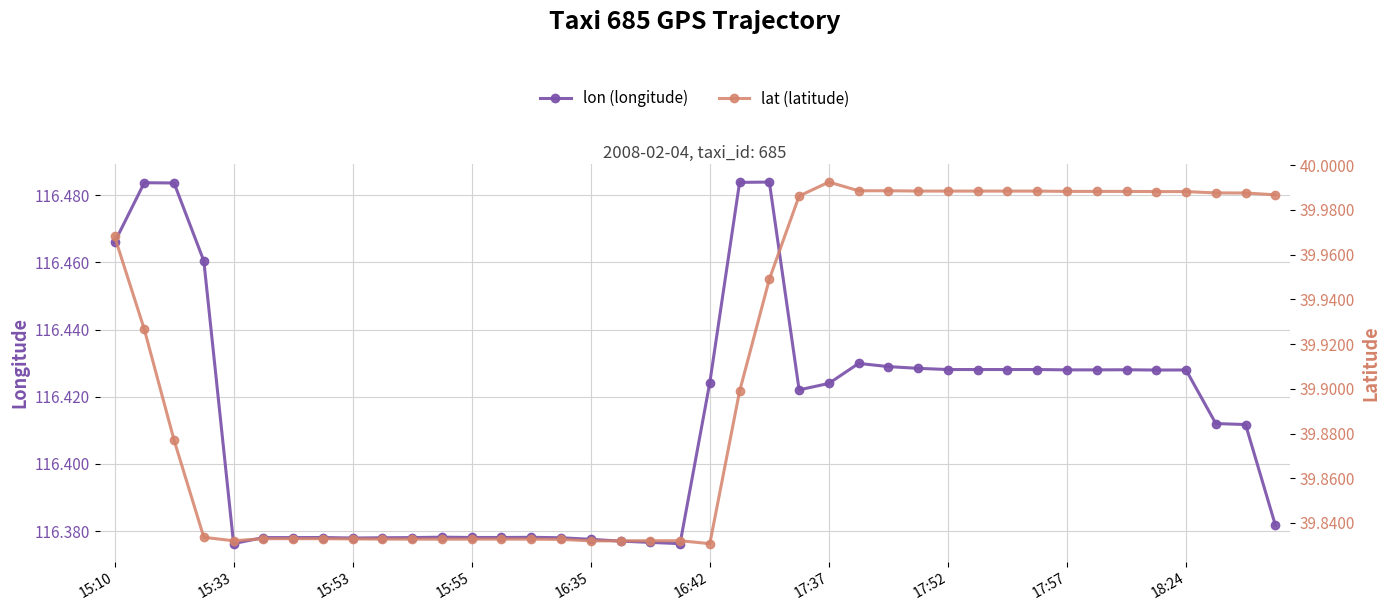

True or false: lon (longitude) has more than 0 interior local peaks.

True